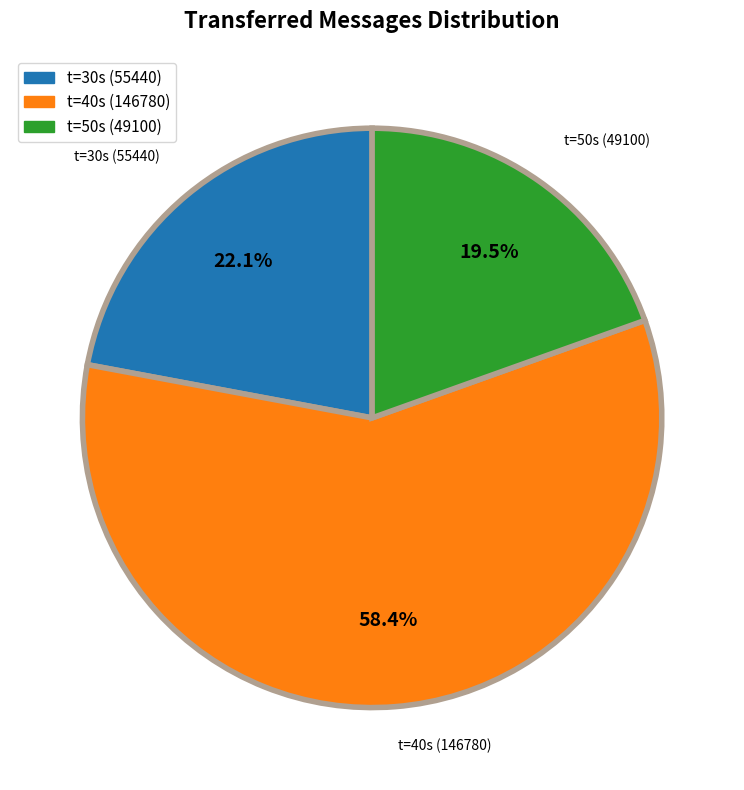

Count the number of slices in the pie.

3